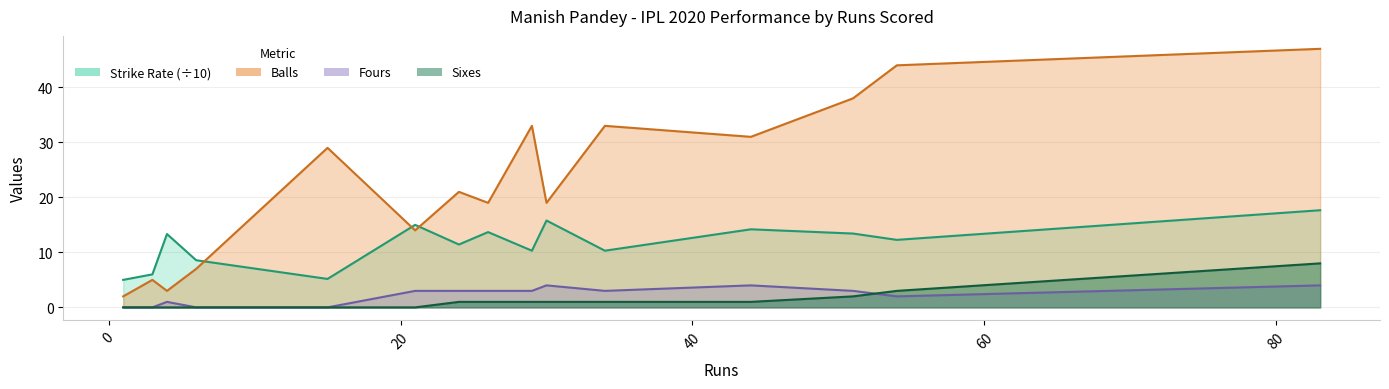

True or false: fours has a value of 4.0 at 26.

False